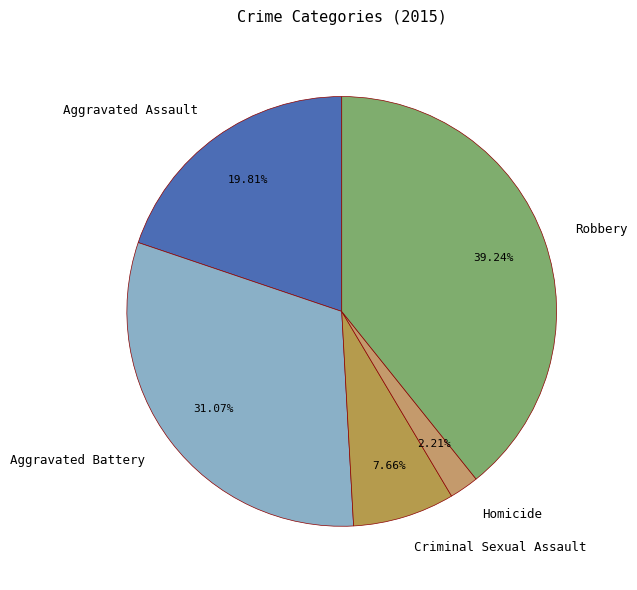

How many slices are in this pie chart?

5